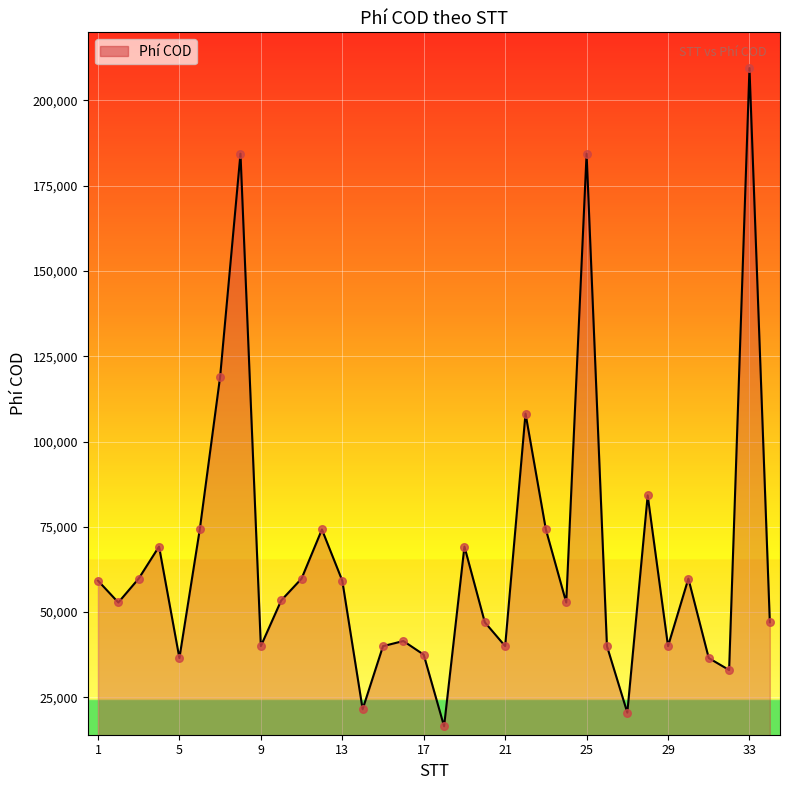

What is the difference between the maximum and minimum values?

193001